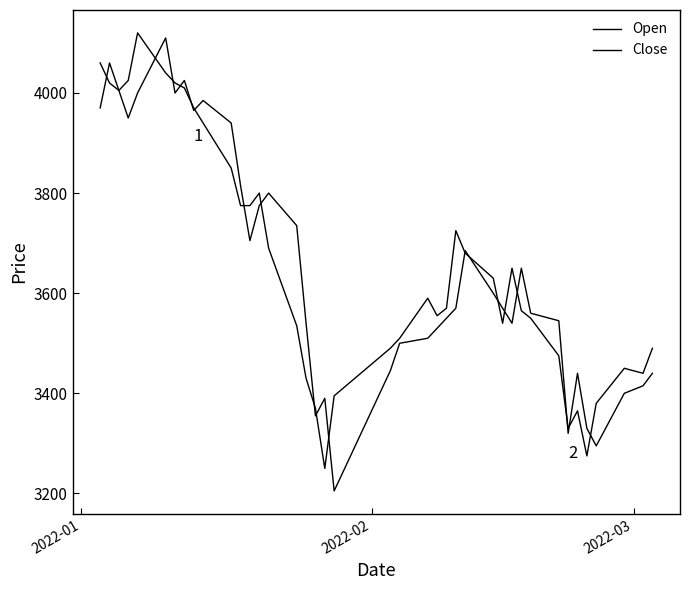

How many lines are shown in the chart?

2